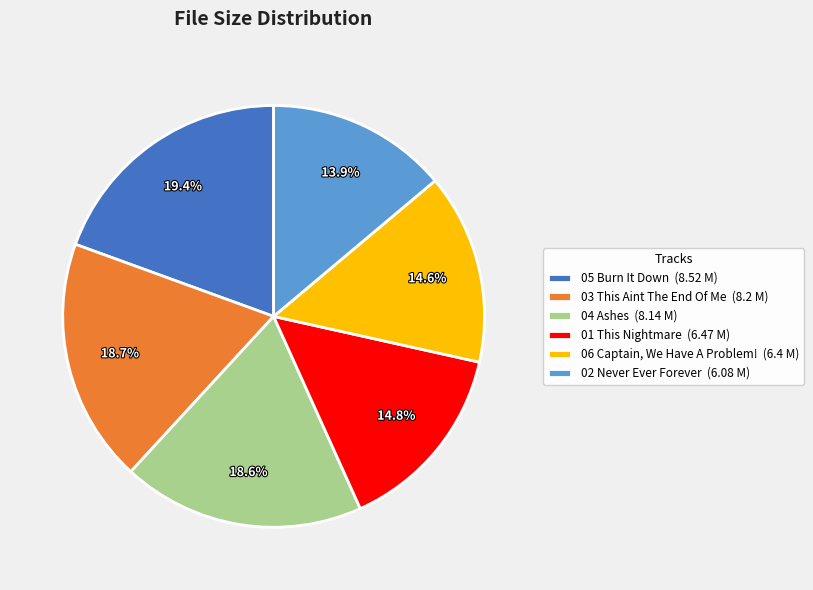

What is the smallest slice in the pie chart?

02 Never Ever Forever (6.08 M)